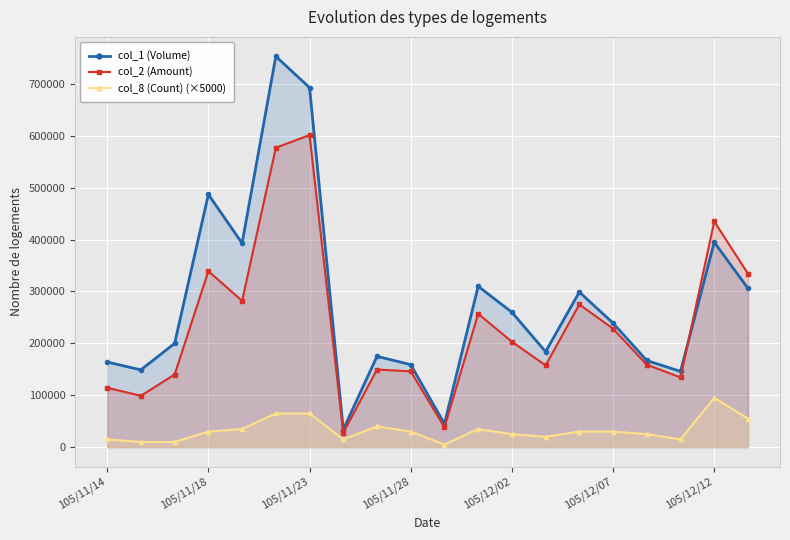

What are all the series names shown in the legend?

col_1 (Volume), col_2 (Amount), col_8 (Count) (×5000)